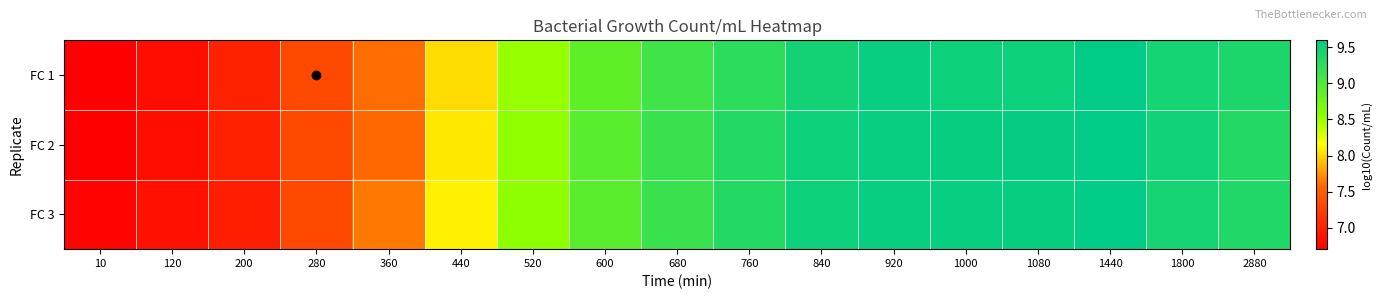

Rank the series at 440 from lowest to highest value.

FC 1, FC 2, FC 3